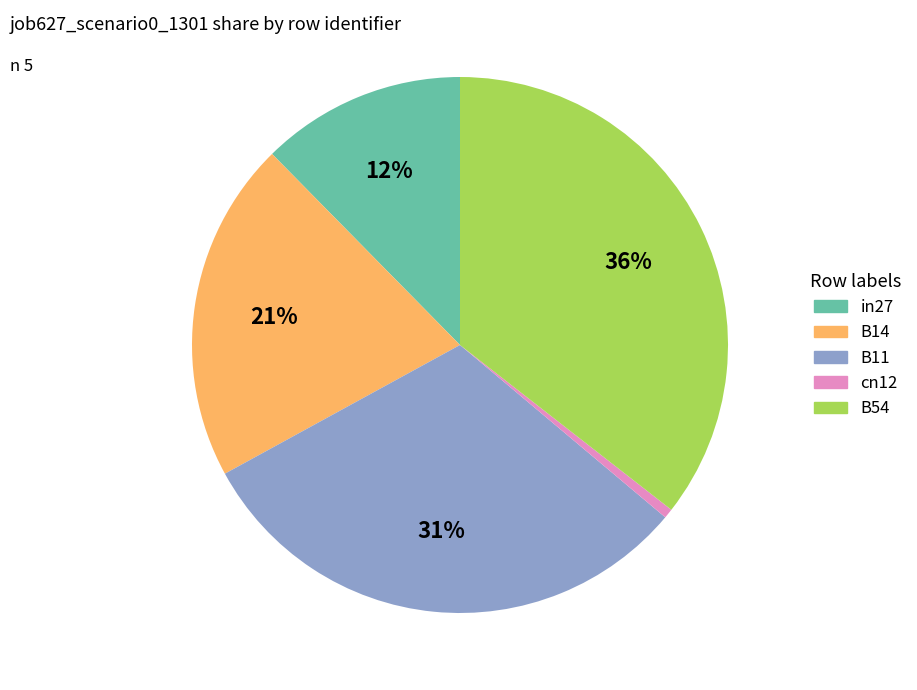

How many segments does this pie chart have?

5